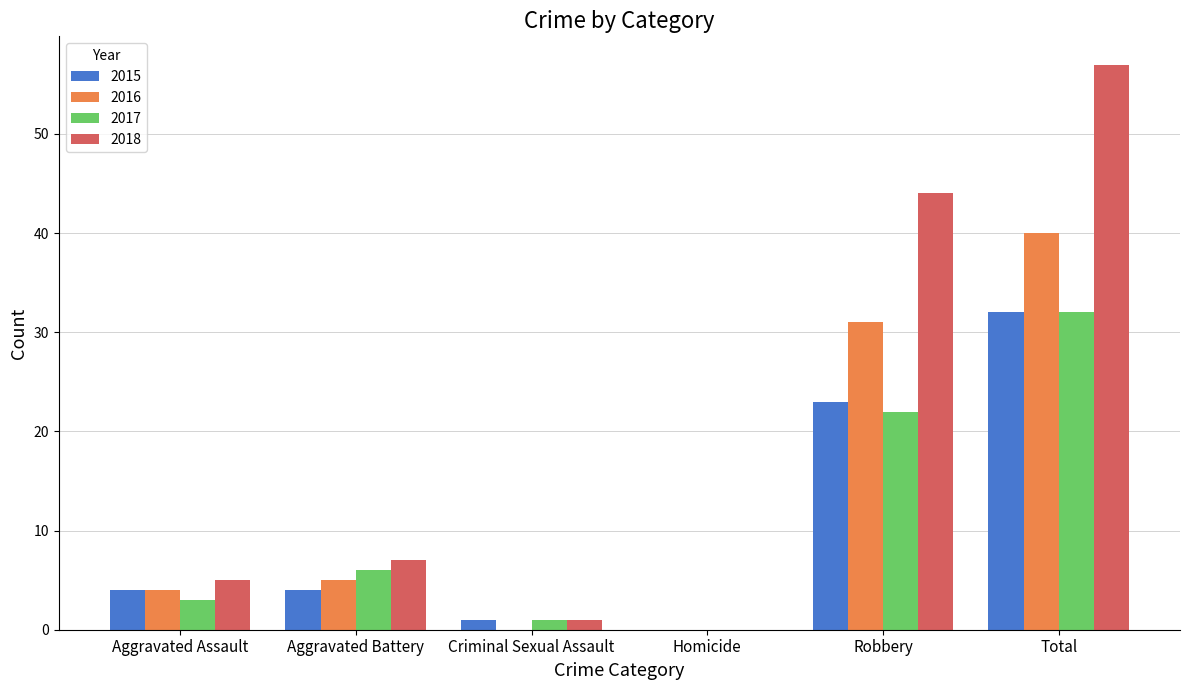

What is the greatest value displayed?

57